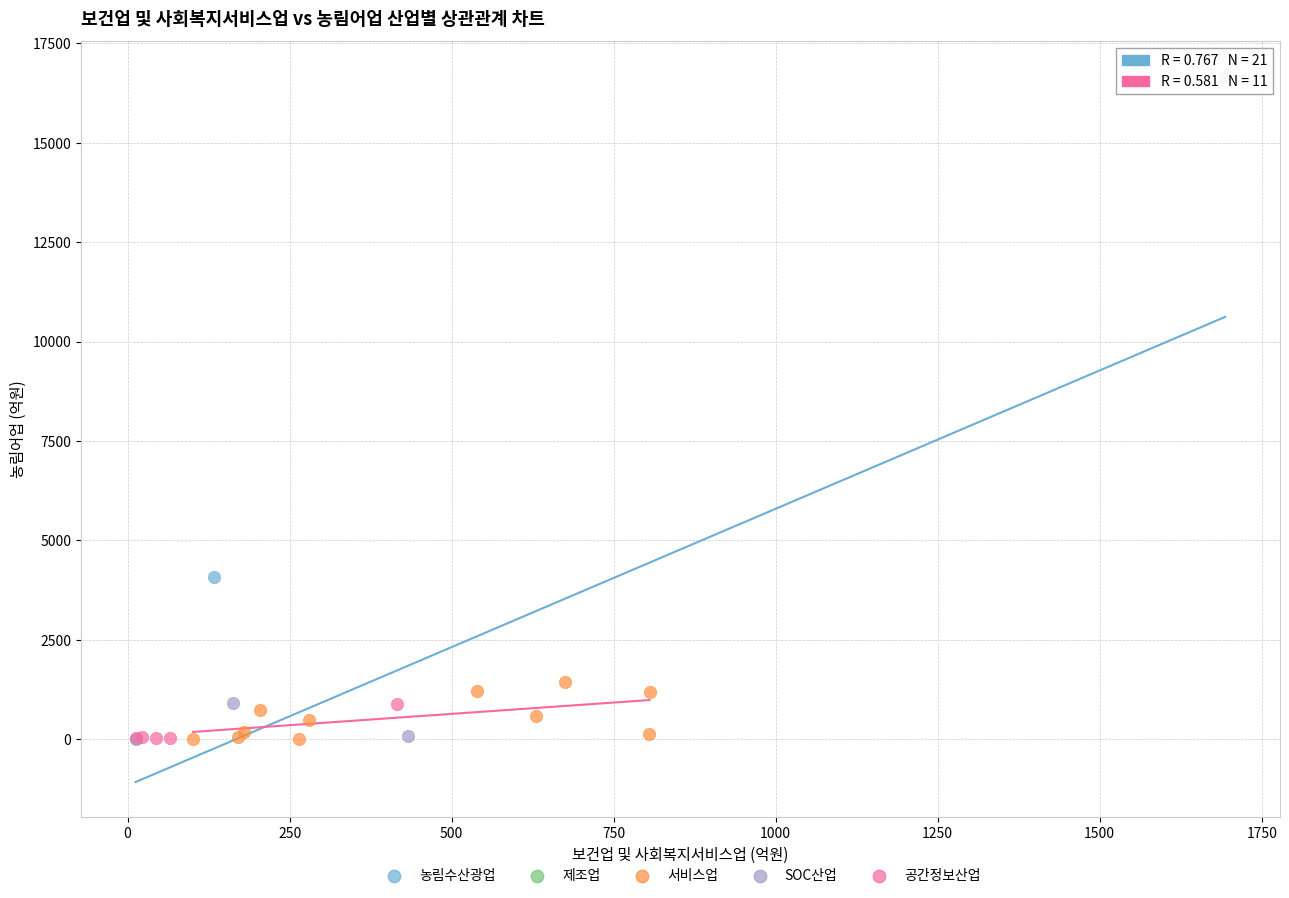

Which series reaches the maximum Y coordinate?

제조업